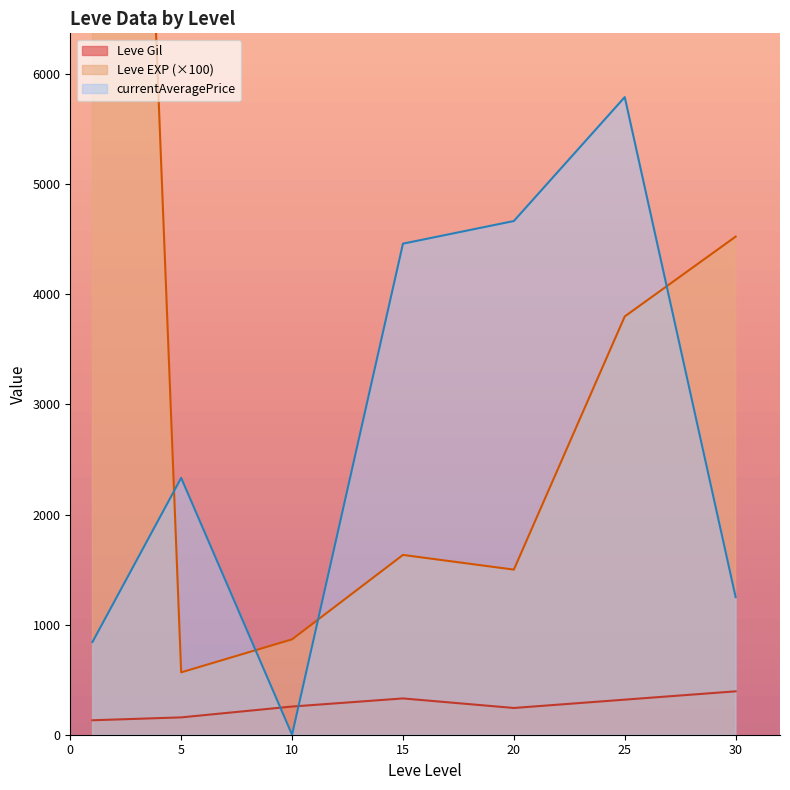

What is the sum of all currentAveragePrice values?

19345.5